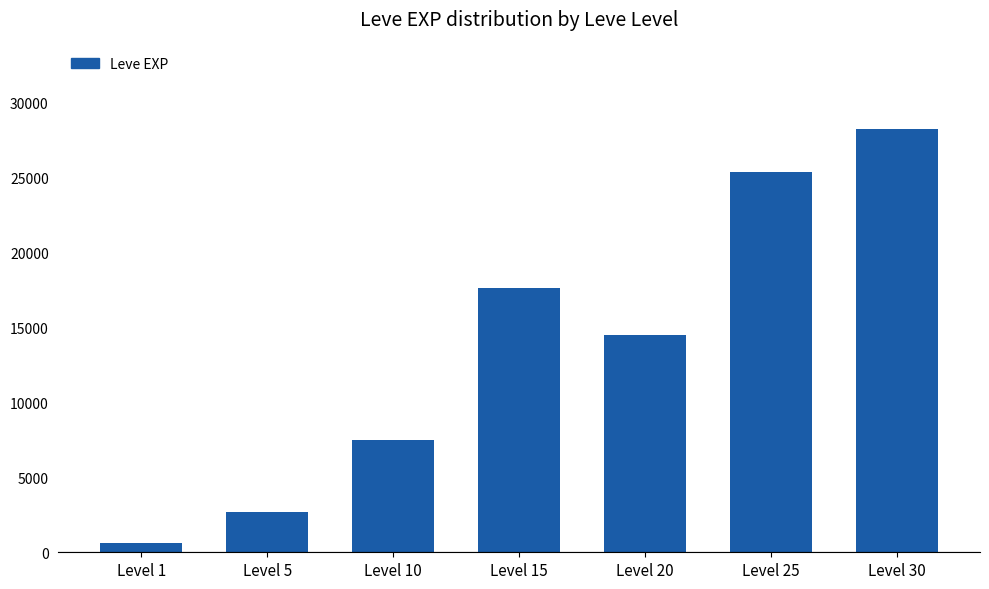

What is the difference between the second highest and second lowest values?

22700